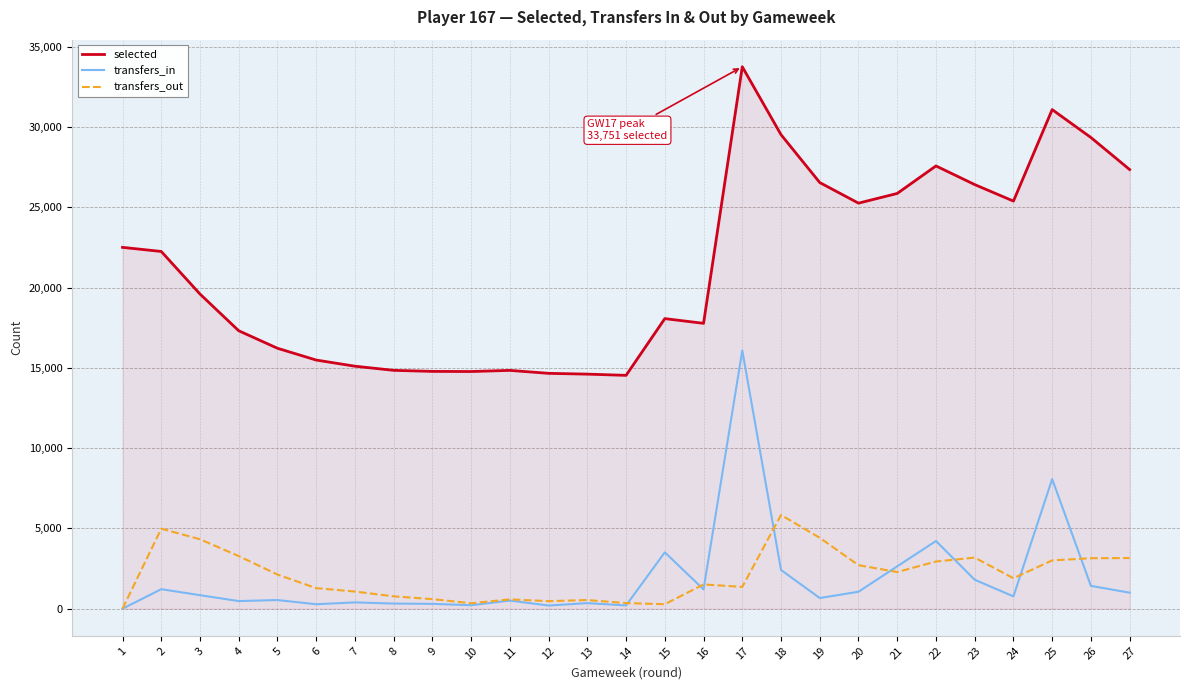

Which series has the largest range (max minus min)?

selected